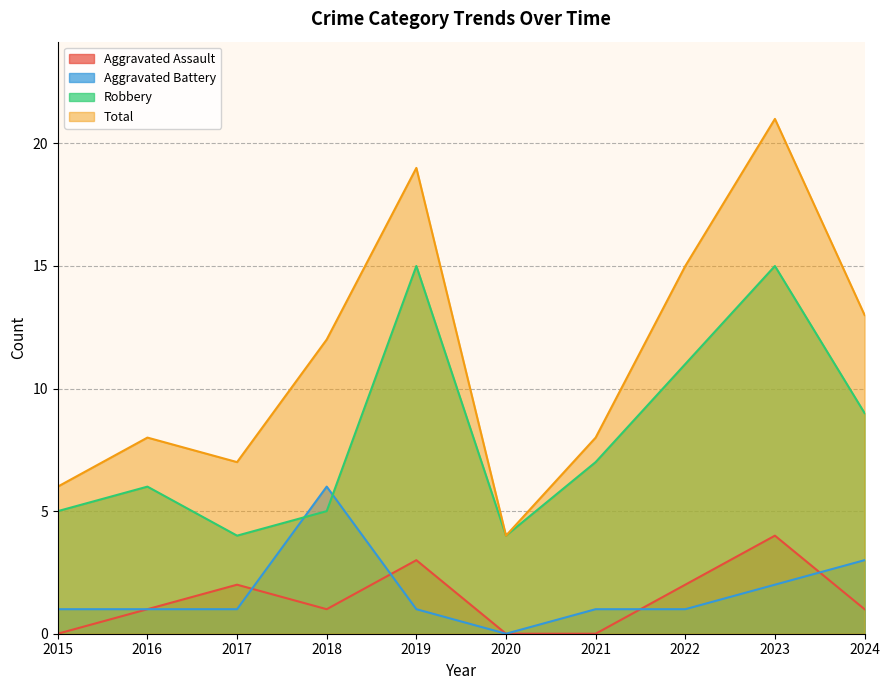

What is the maximum value shown in the chart?

21